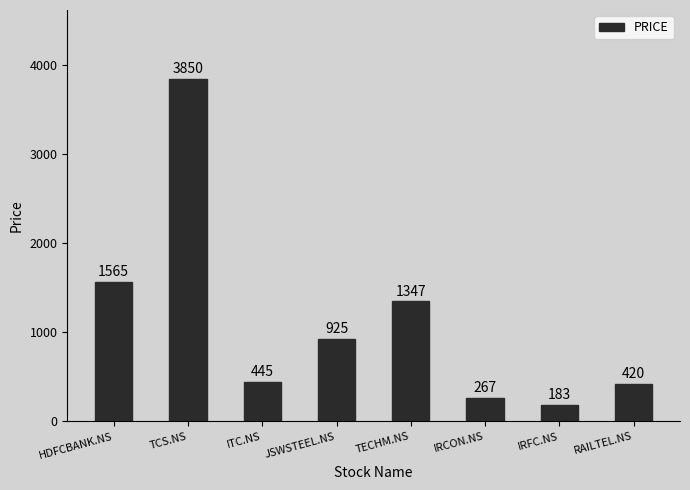

What is the label of the 2nd bar from the left?

TCS.NS